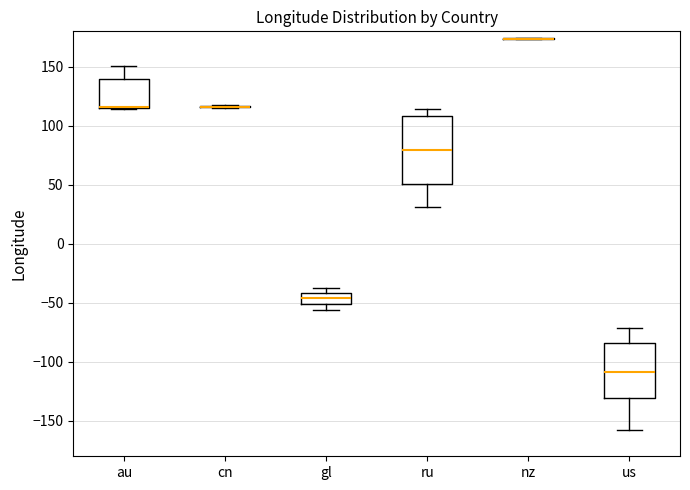

Where is the upper edge of the box for us on the y-axis? The values are not printed on the chart, so give them approximately, as read against the axis.

-85